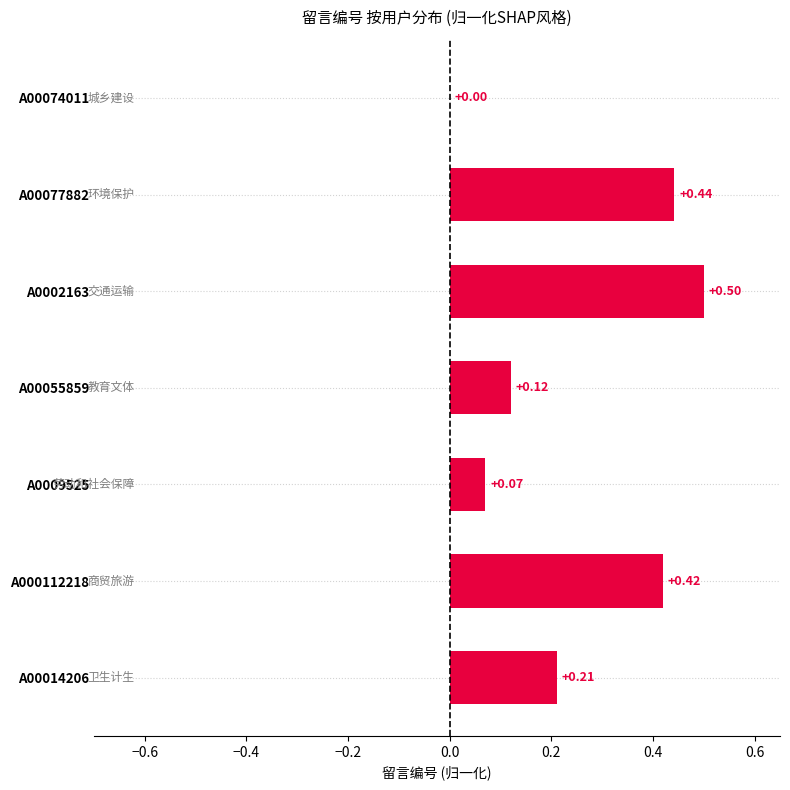

What is the sum of the values at A000112218 and A00055859?

0.5